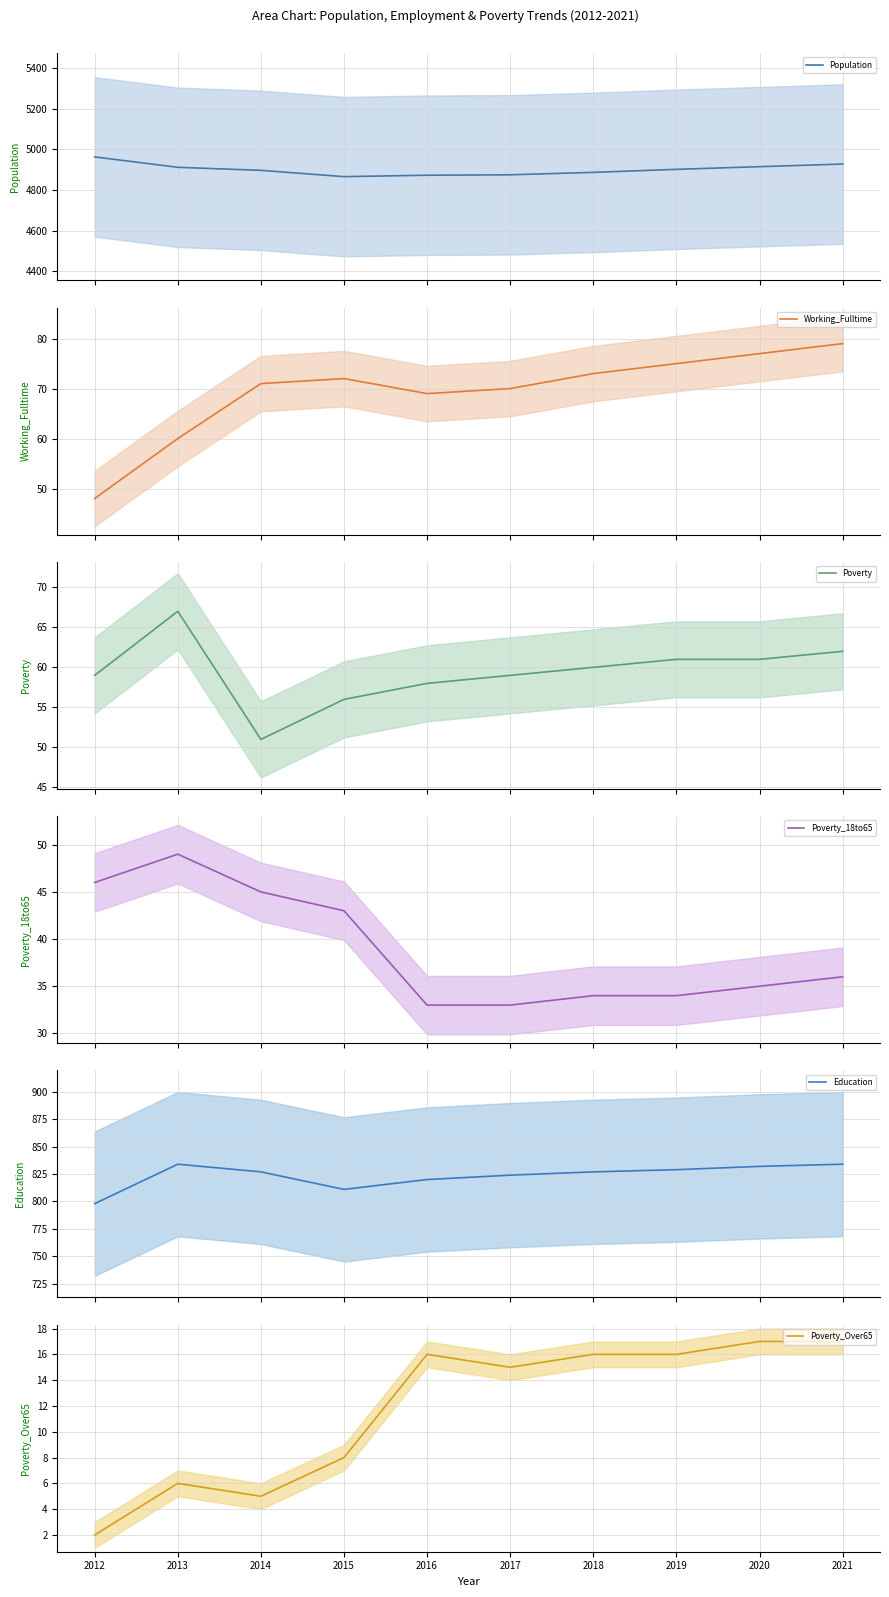

What is the difference between the maximum and second lowest values in the Poverty_Over65 (mean) series?

12